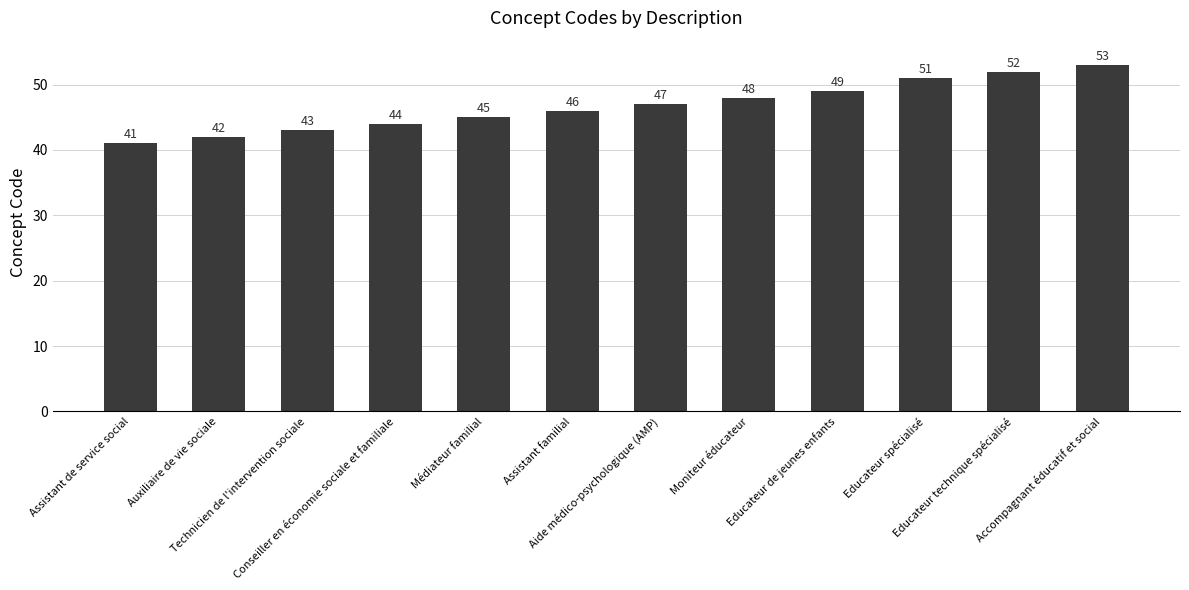

What is the change in value from Auxiliaire de vie sociale to Moniteur éducateur?

+6